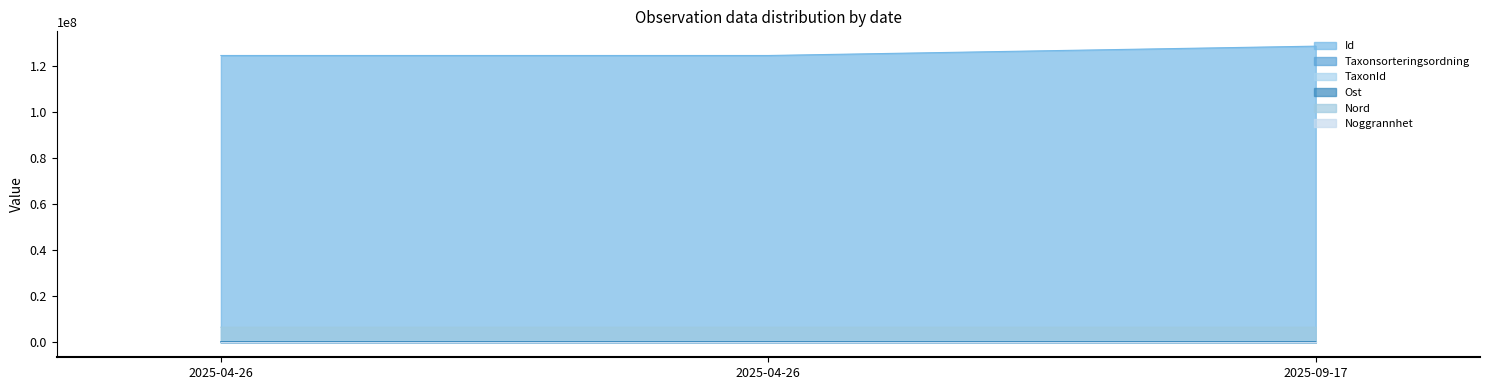

What is the greatest value displayed?

128504651